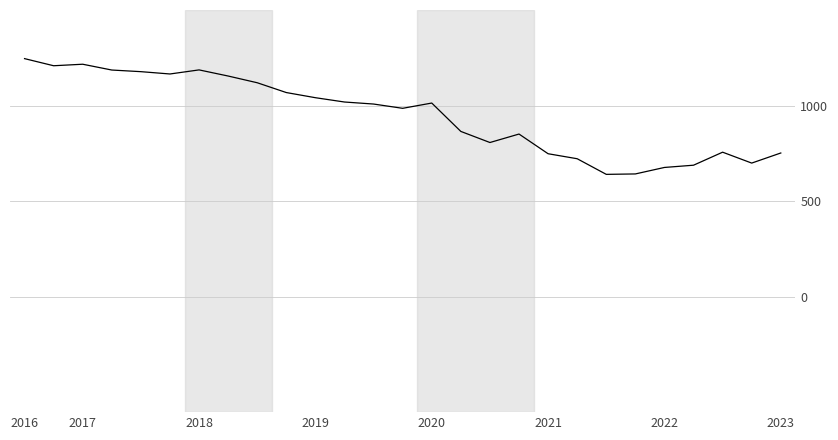

Is this an area chart (filled region under the line)?

No